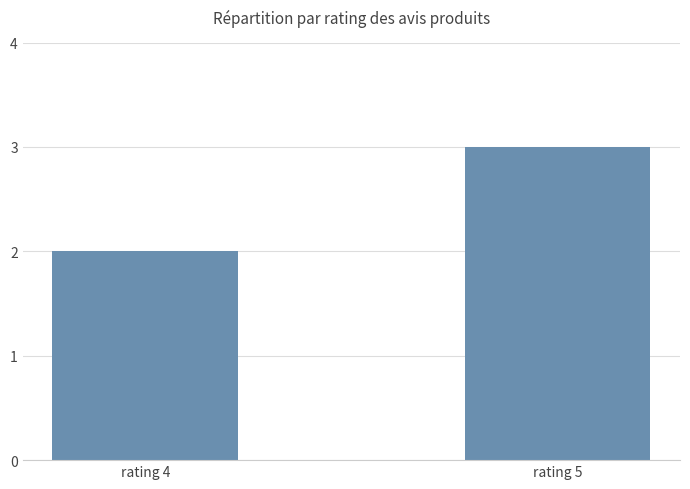

Does the chart contain stacked bars?

No